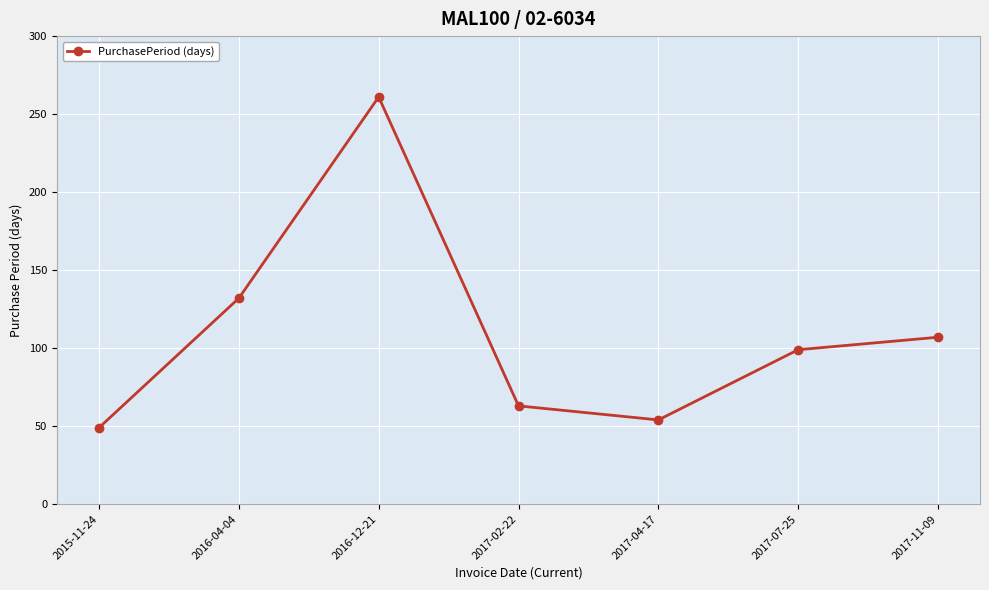

Rank the categories by value from highest to lowest.

2016-12-21, 2016-04-04, 2017-11-09, 2017-07-25, 2017-02-22, 2017-04-17, 2015-11-24